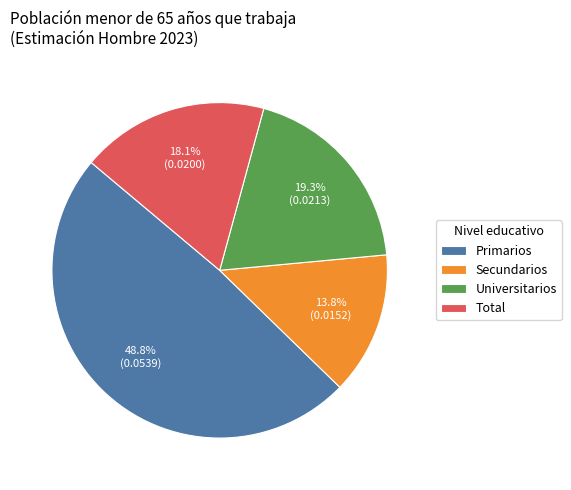

Is Universitarios the majority of the pie?

No